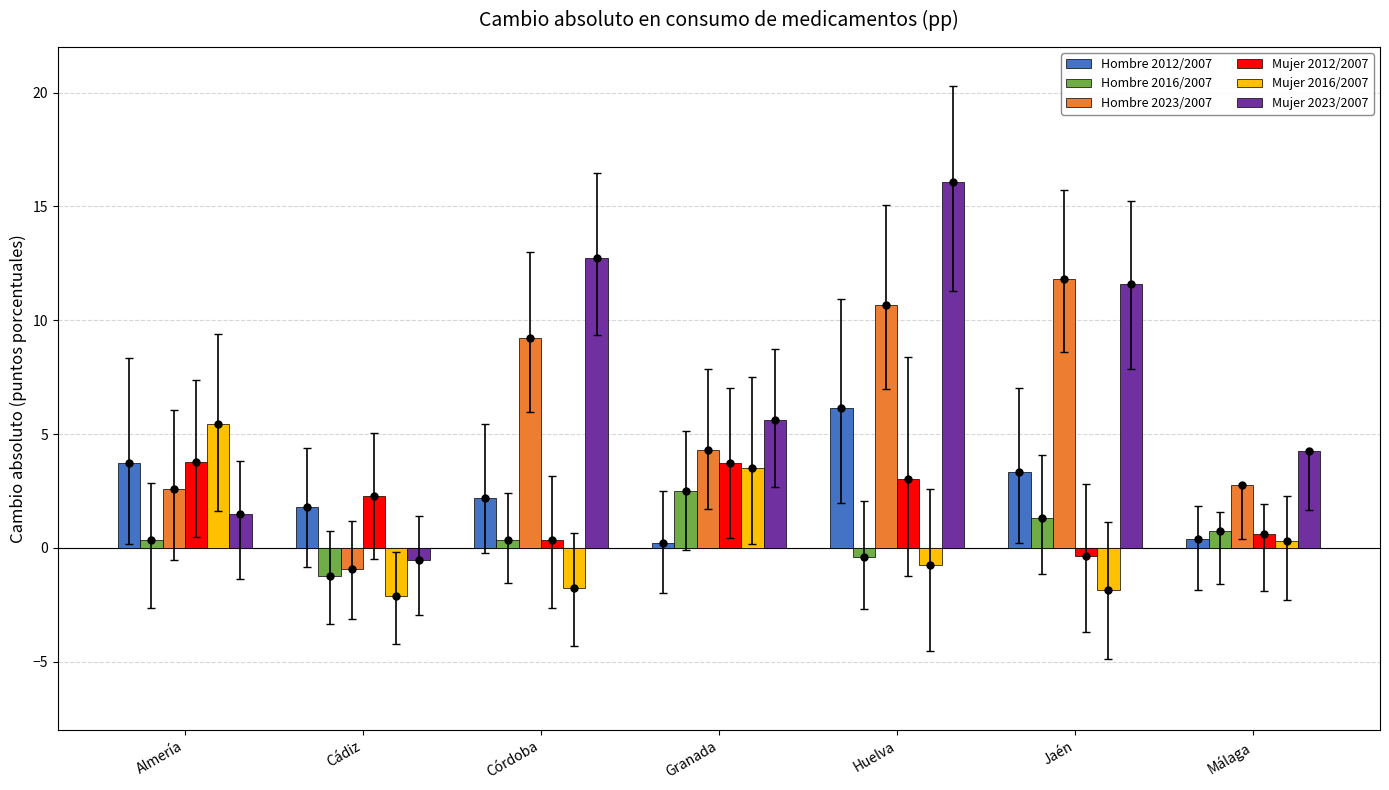

How many values in Hombre 2023/2007 are above zero?

6